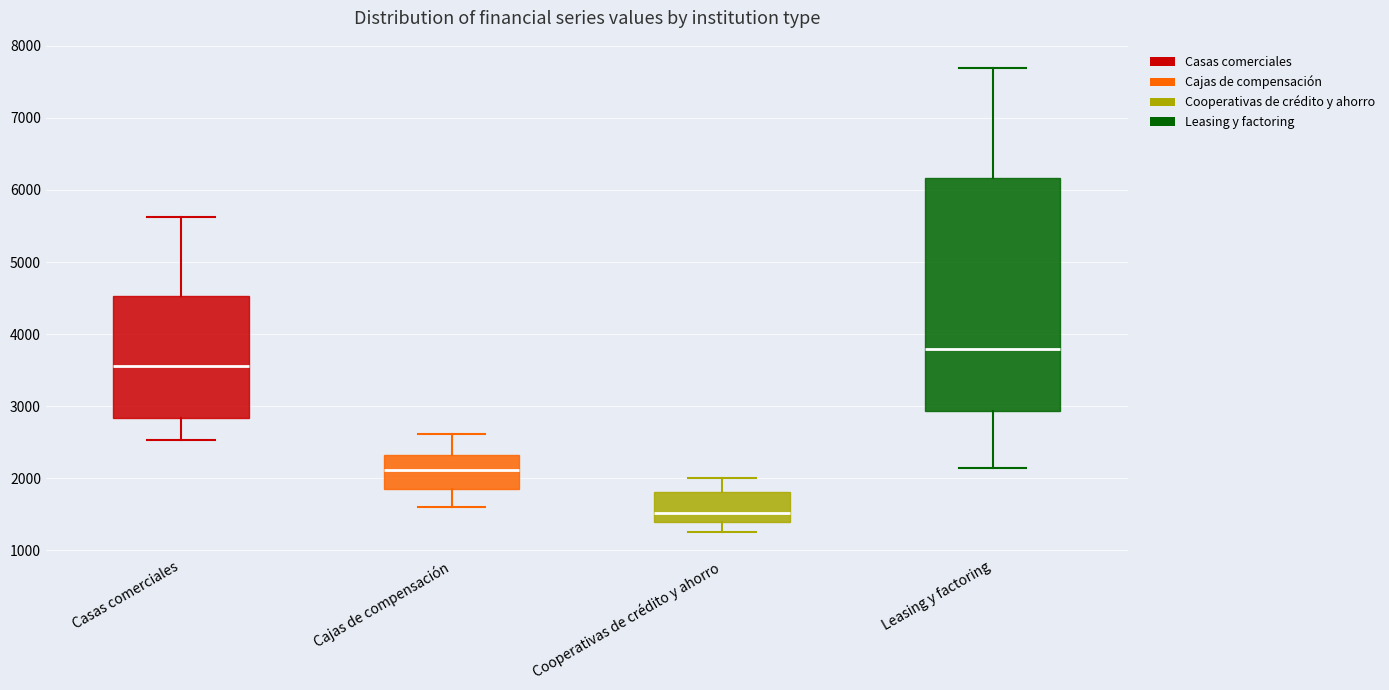

Where does the lower whisker of the box for Cooperativas de crédito y ahorro end on the y-axis? The values are not printed on the chart, so give them approximately, as read against the axis.

1200